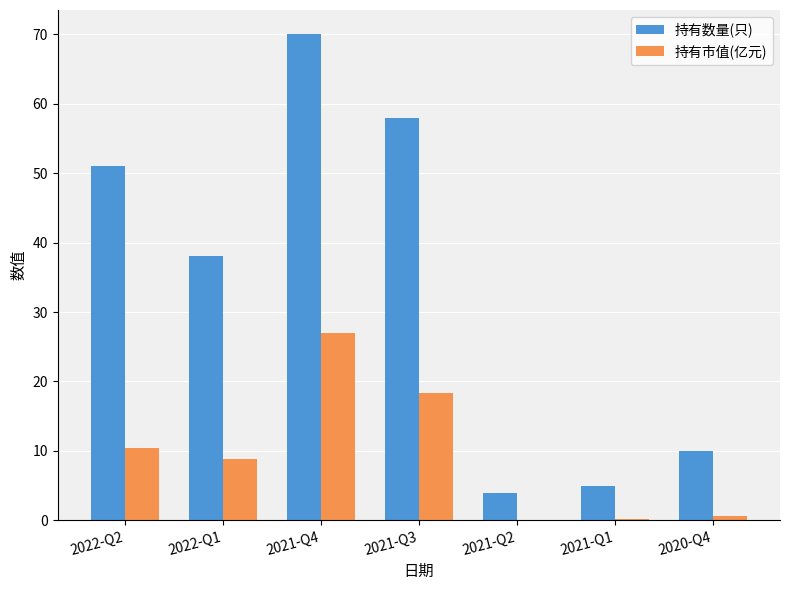

True or false: 持有数量(只) has a value of 51.0 at 2022-Q2.

True